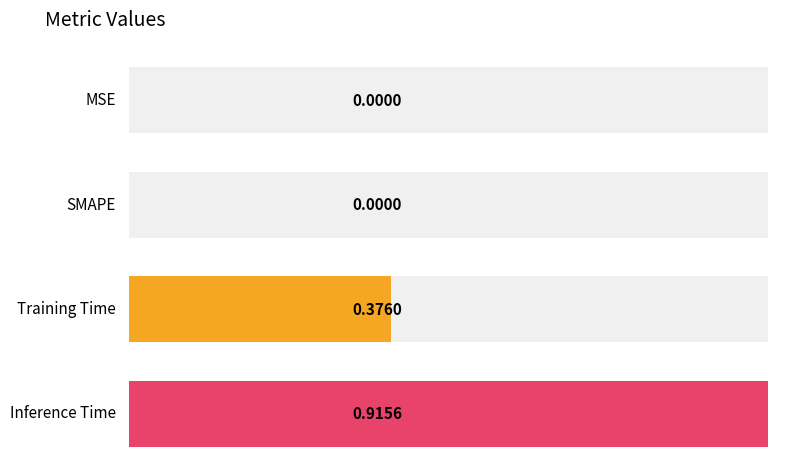

What is the label of the 4th bar from the left?

Inference Time